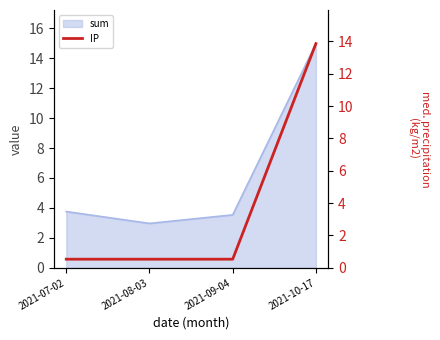

Reading left to right, what are all the values shown in this chart?

0.5	0.5	0.5	13.9